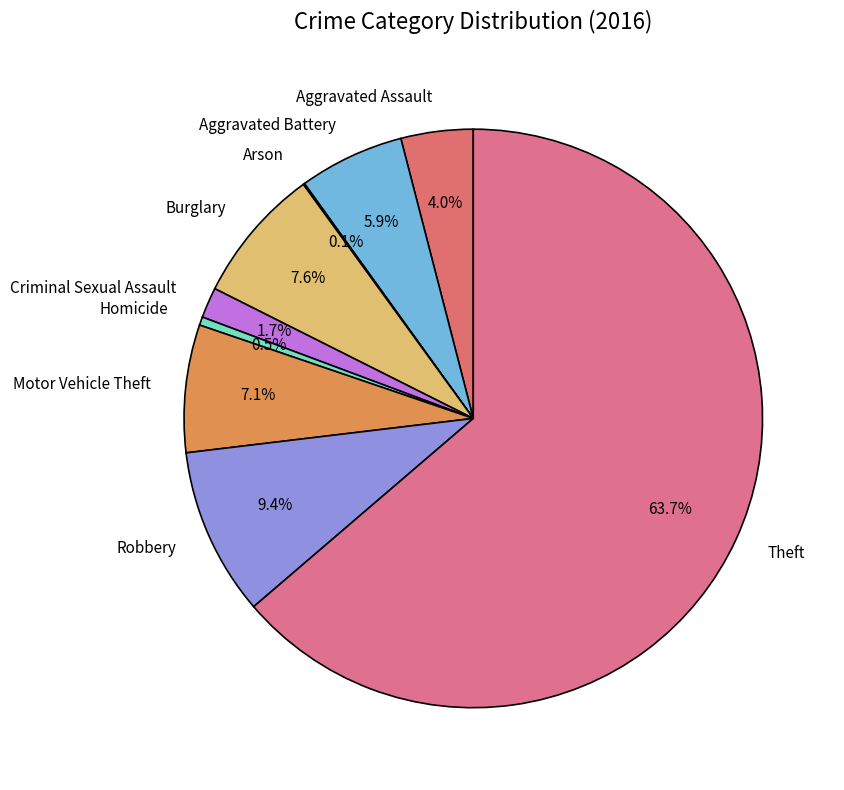

True or false: Aggravated Battery accounts for 1% of the total.

False